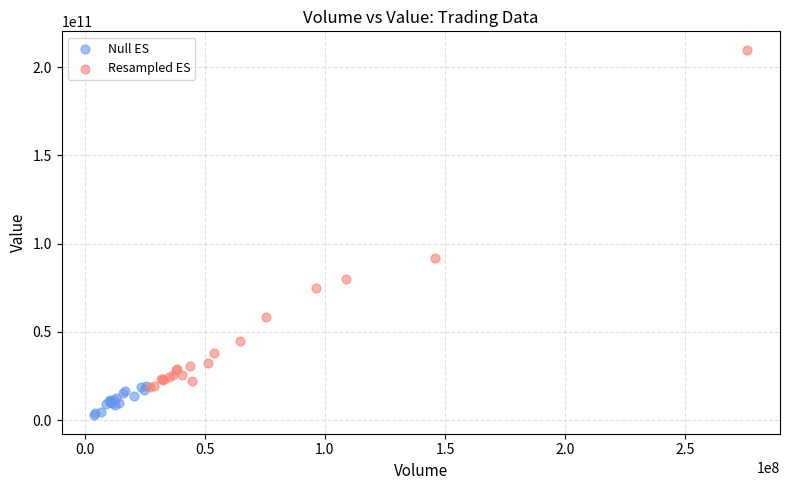

Which series reaches the minimum Y coordinate?

Null ES